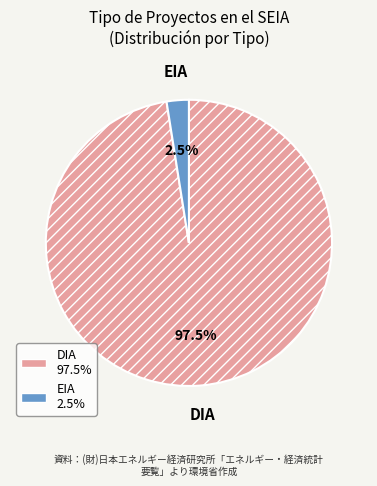

Is the sum of DIA and EIA greater than half?

Yes